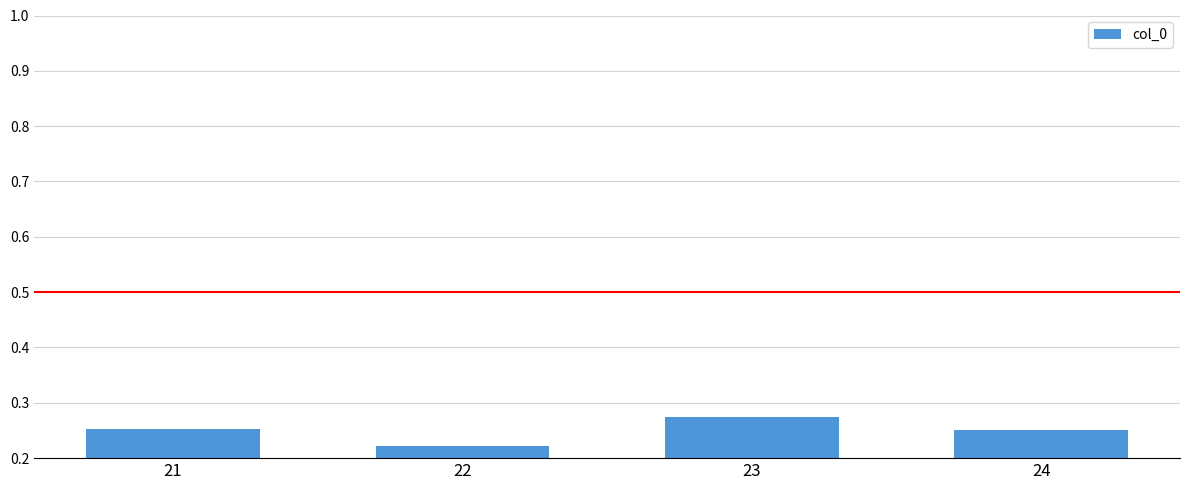

Does the chart contain any negative values?

No